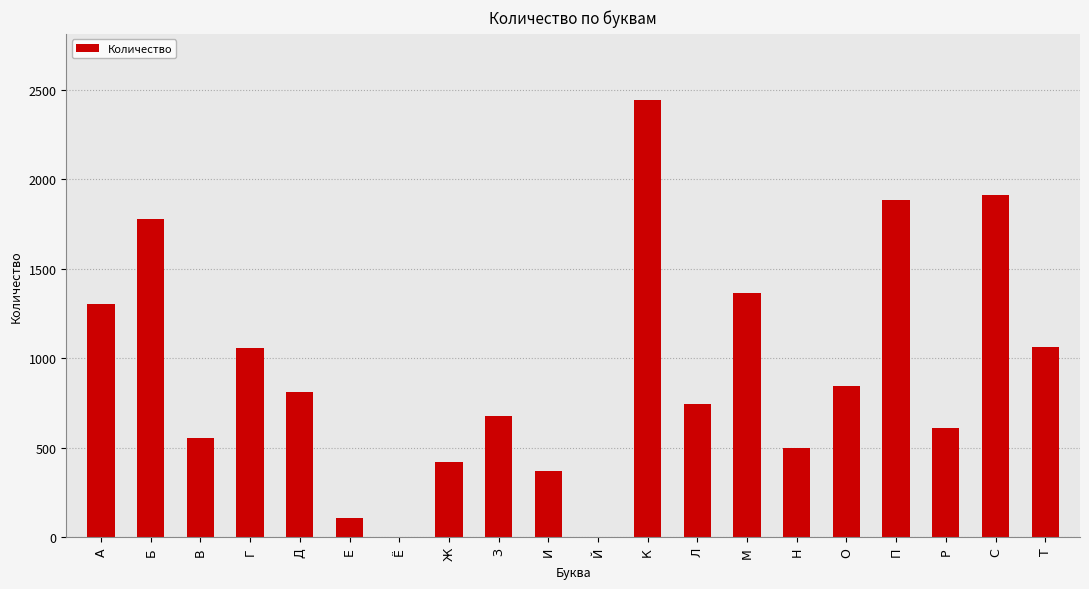

What is the change in value from Й to Т?

+1058